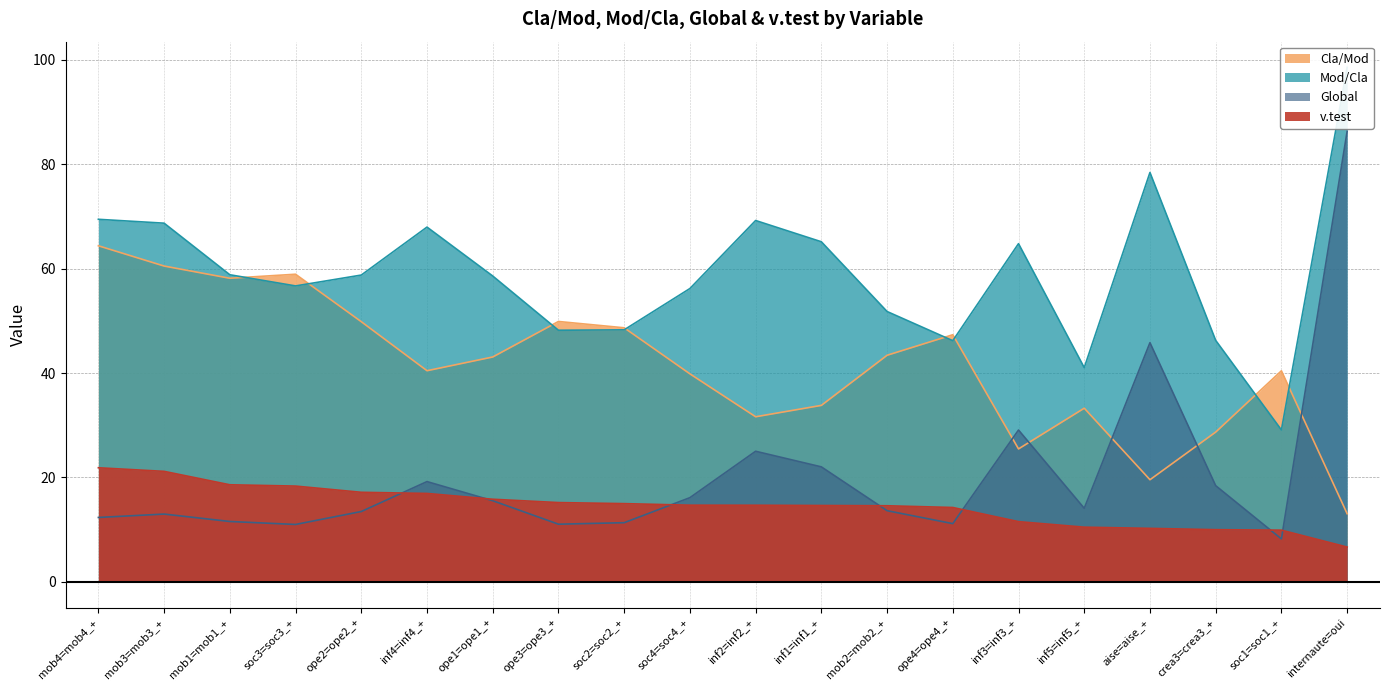

How many categories are shown in the chart?

20